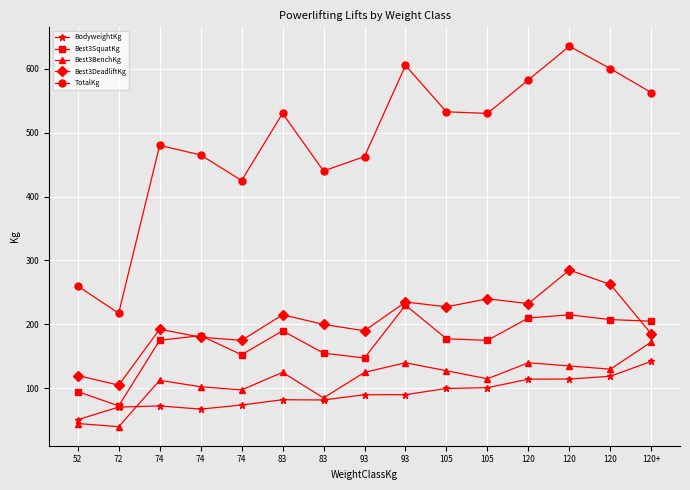

True or false: Best3SquatKg and Best3BenchKg intersect in this chart.

False